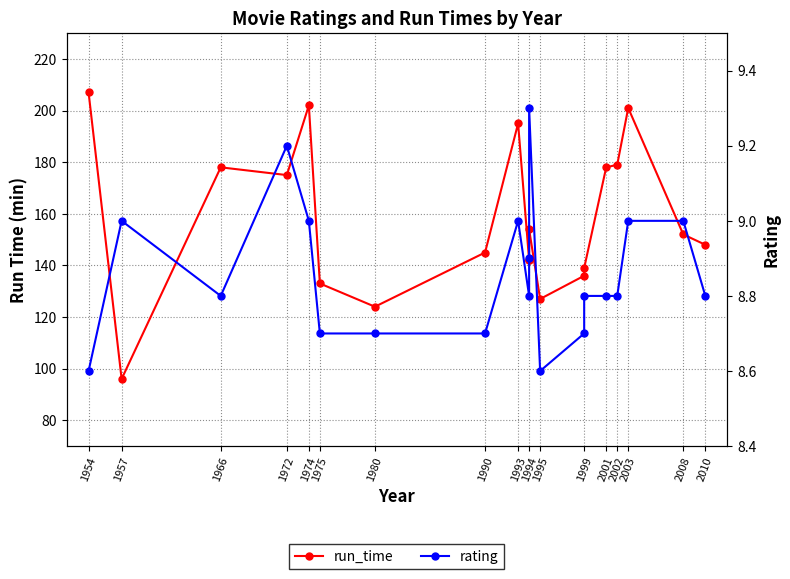

Reading left to right, what are all the values shown in this chart?

run_time: 207.0	96.0	178.0	175.0	202.0	133.0	124.0	145.0	195.0	142.0	142.0	154.0	127.0	136.0	139.0	178.0	179.0	201.0	152.0	148.0
rating: 8.6	9.0	8.8	9.2	9.0	8.7	8.7	8.7	9.0	8.8	8.9	9.3	8.6	8.7	8.8	8.8	8.8	9.0	9.0	8.8